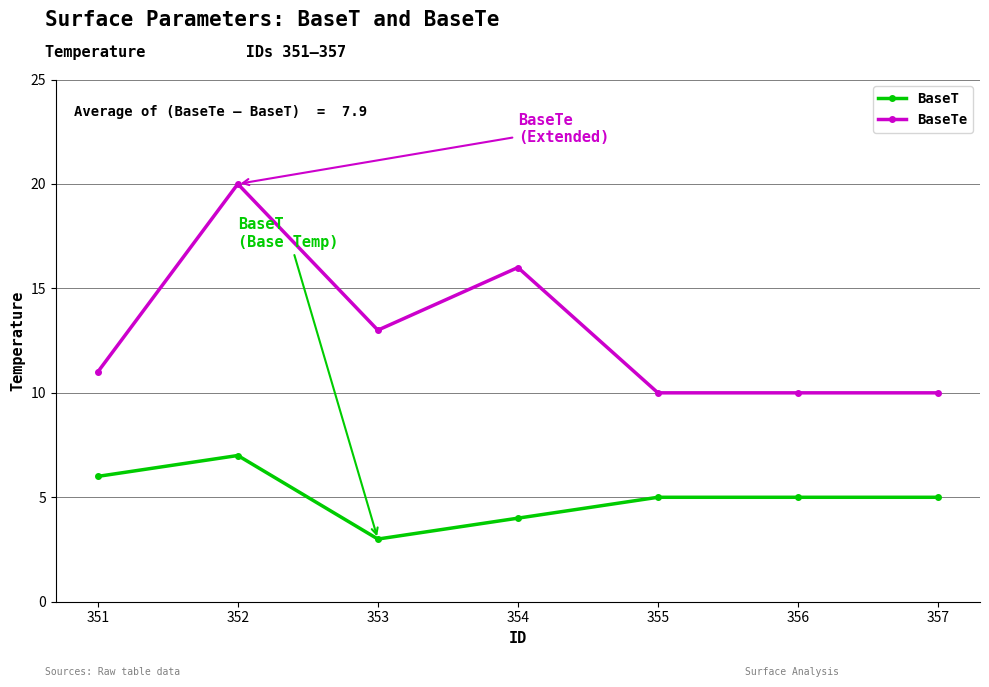

What is the maximum value shown in the chart?

20